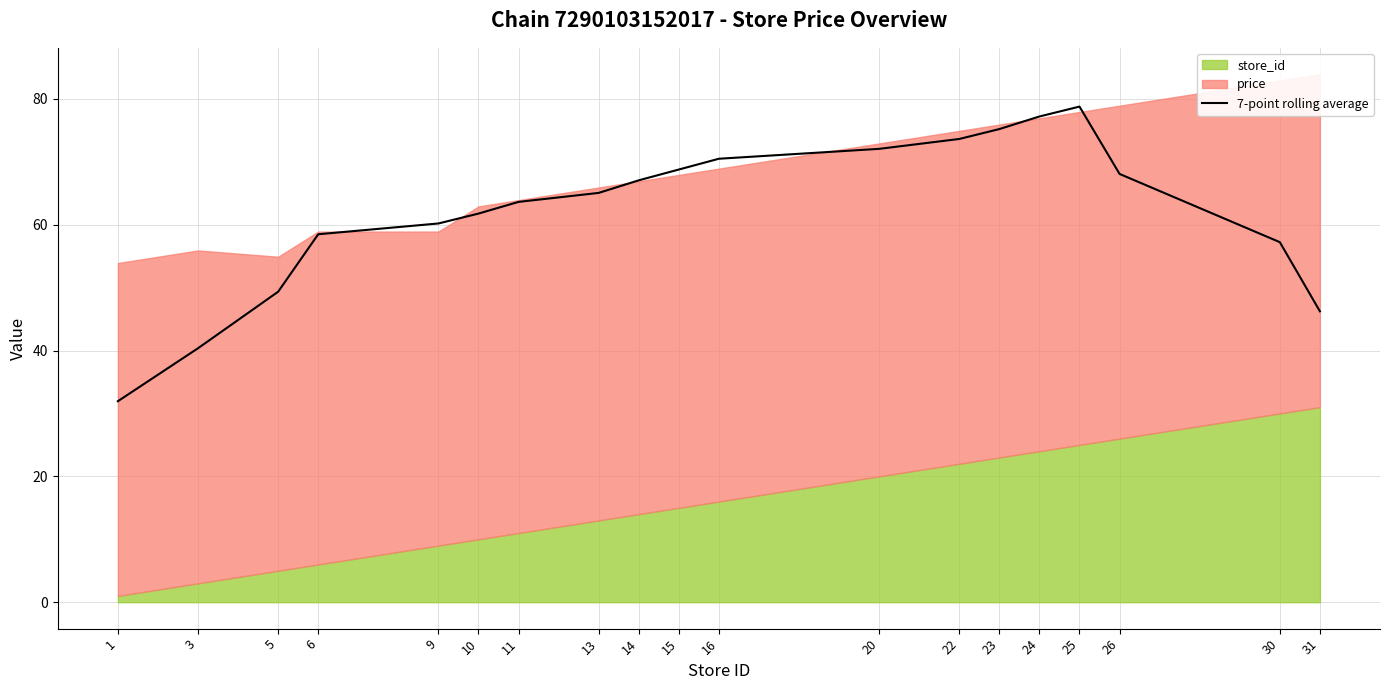

What is the average value?

62.4